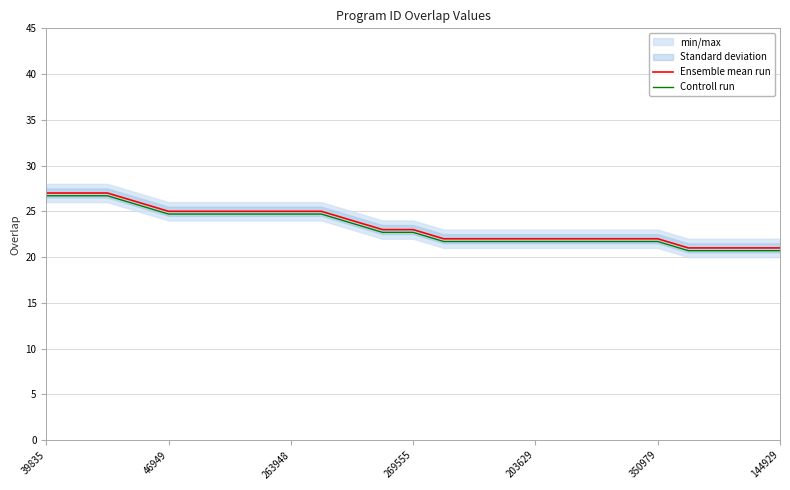

Read the Controll run value at 14.

21.7